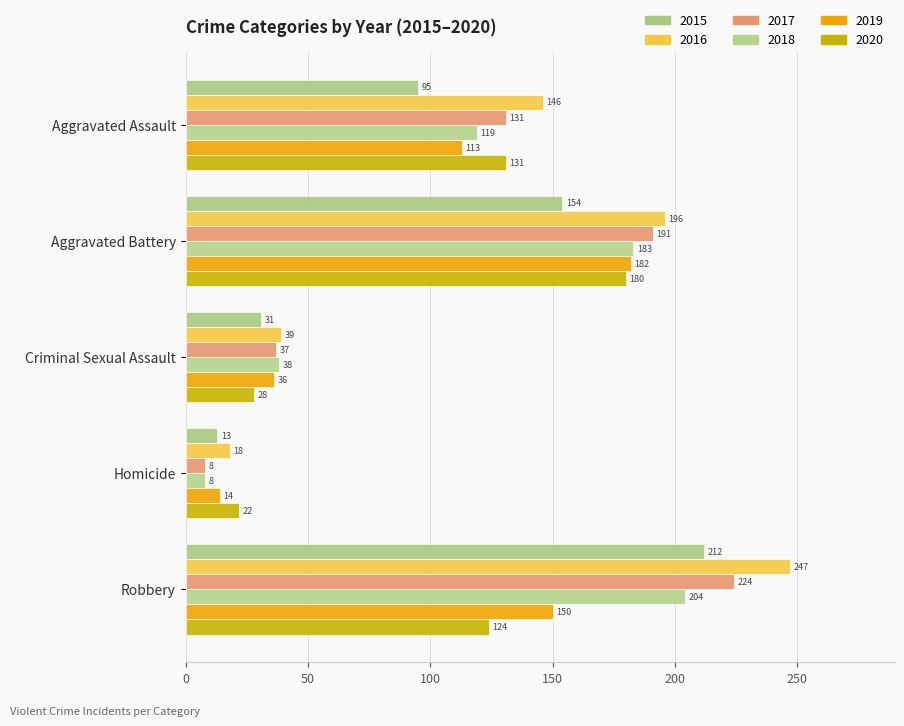

What is the highest value of the 2020 series?

180